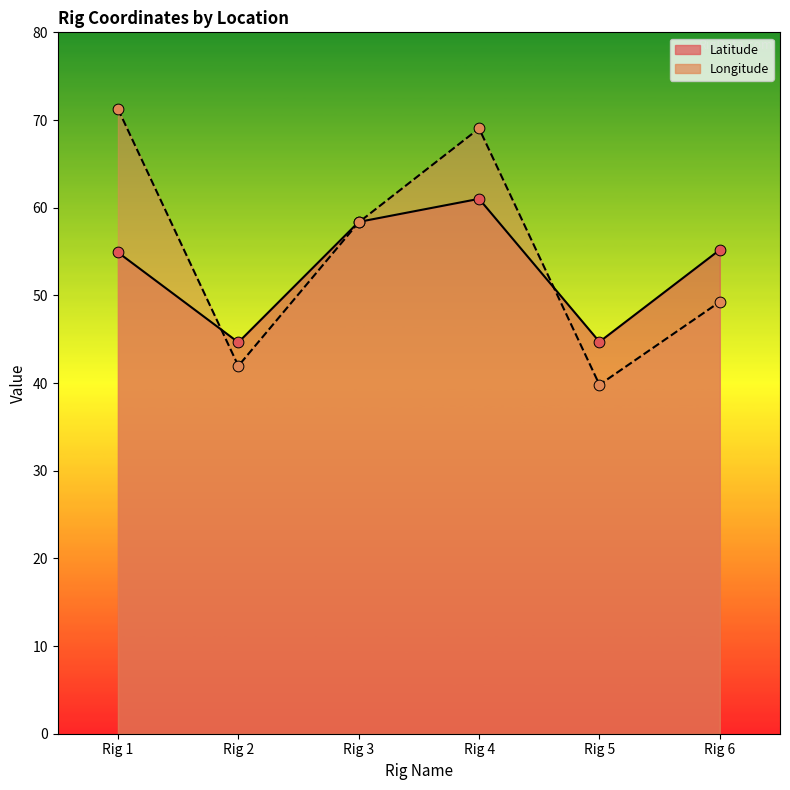

Which series has the widest spread of Y values?

Longitude